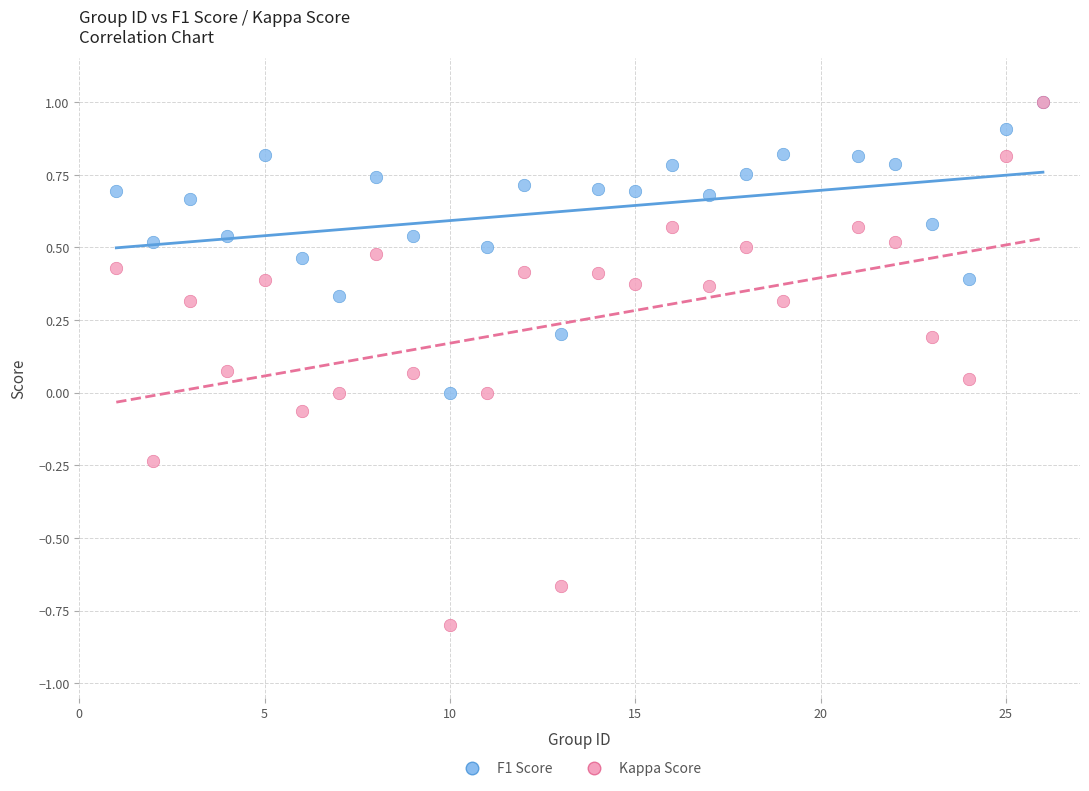

Which series contains the lowest Y value?

Kappa Score